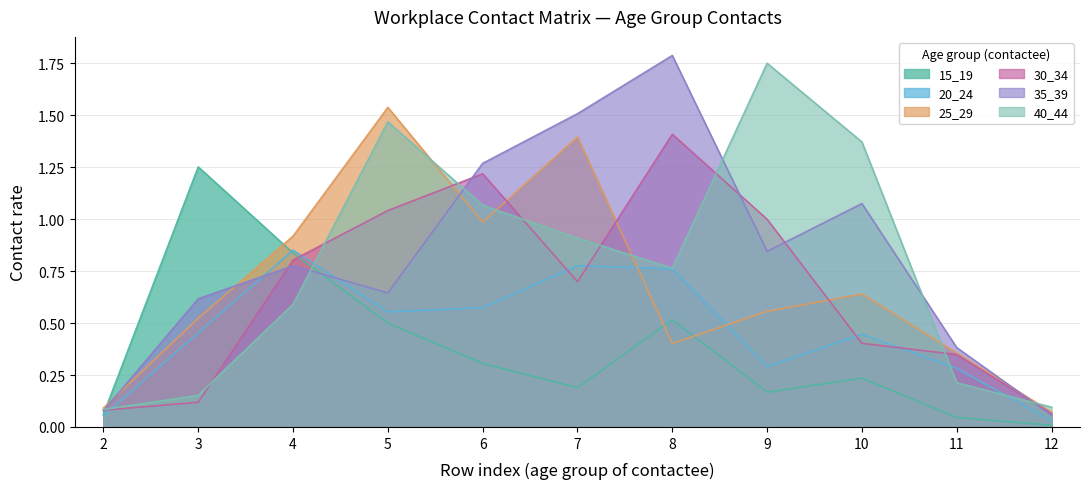

Does the chart display data point markers on the line(s)?

No